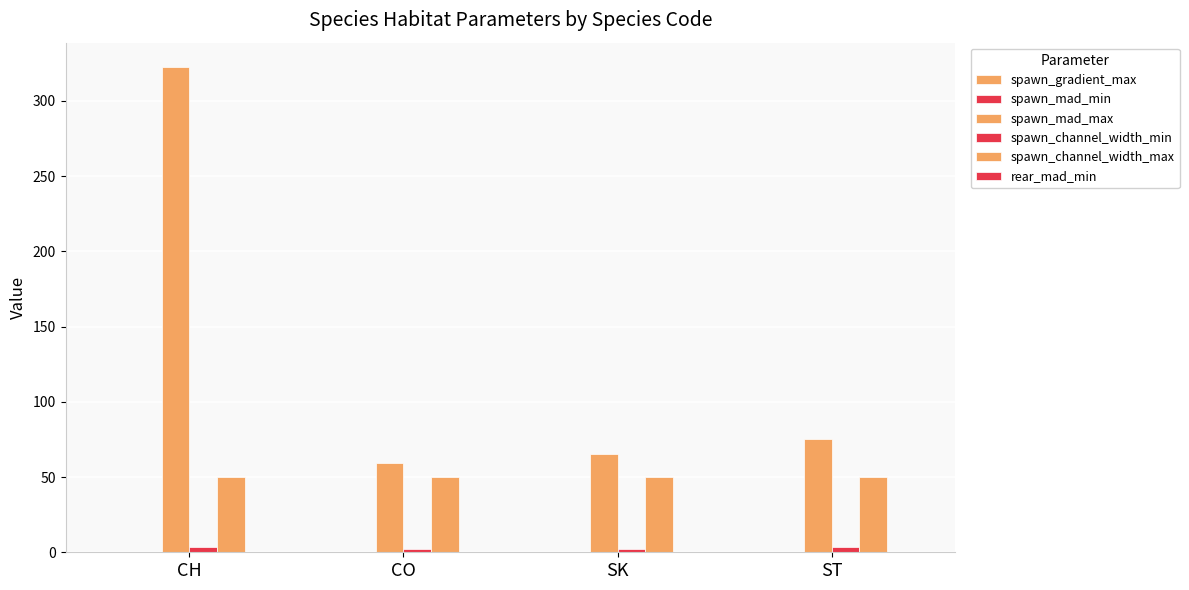

What is the total value across all series at ST?

129.3